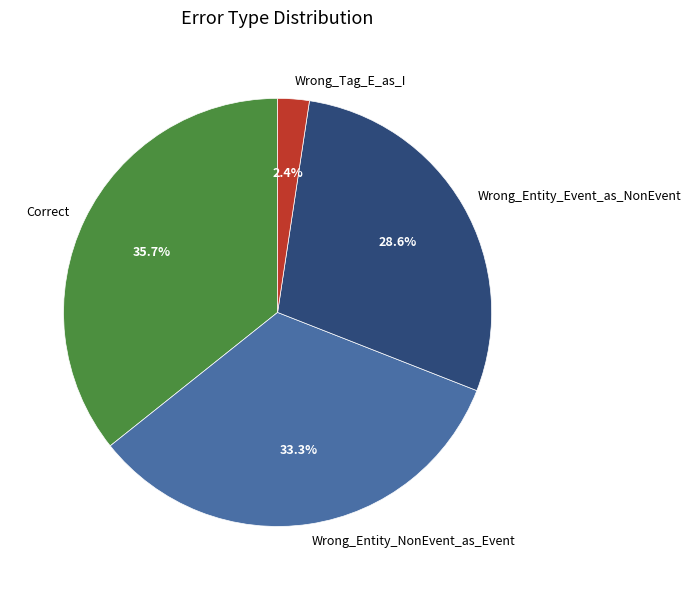

Between Wrong_Entity_Event_as_NonEvent and Correct, which is larger?

Correct